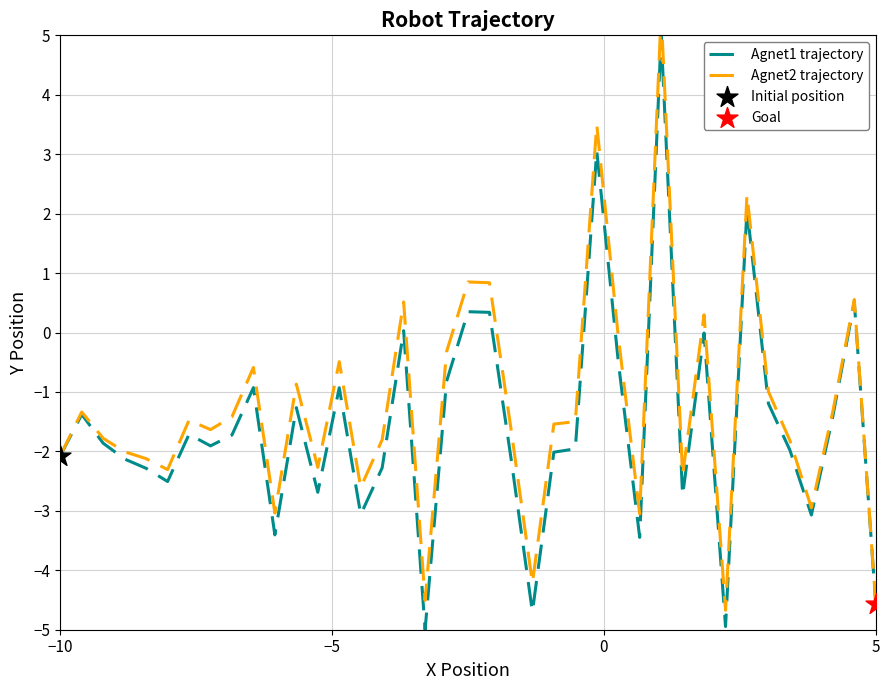

Which series has the largest Y range (max minus min)?

Agnet2 trajectory